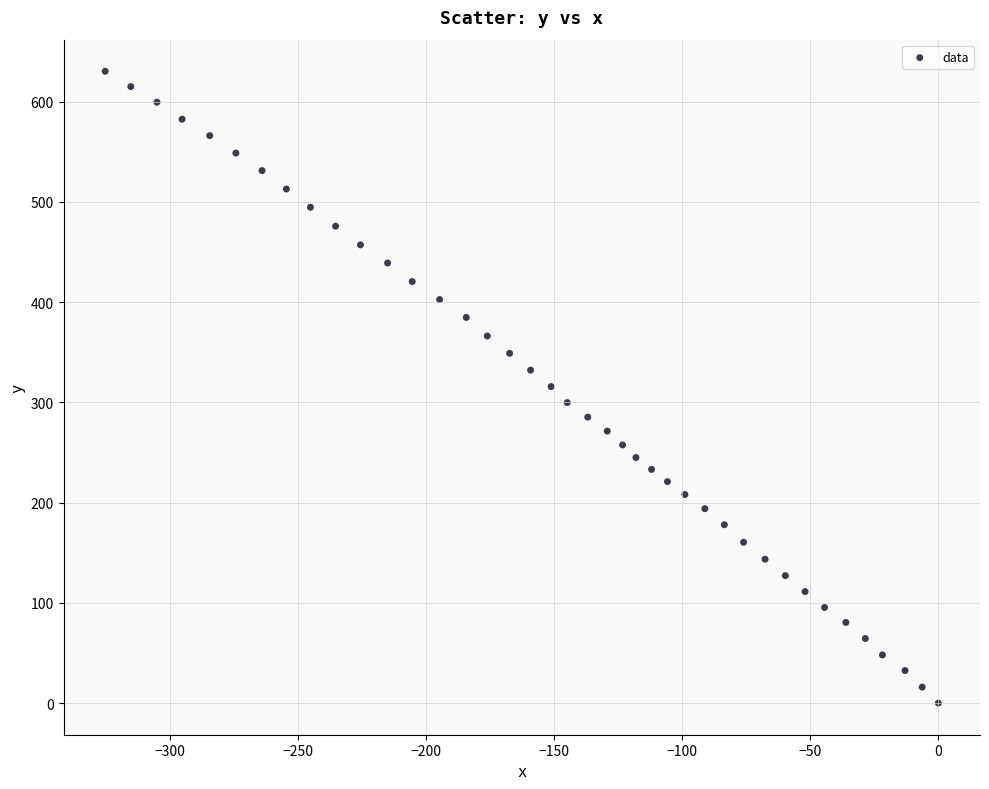

What is the range of X values (max minus min)?

325.1